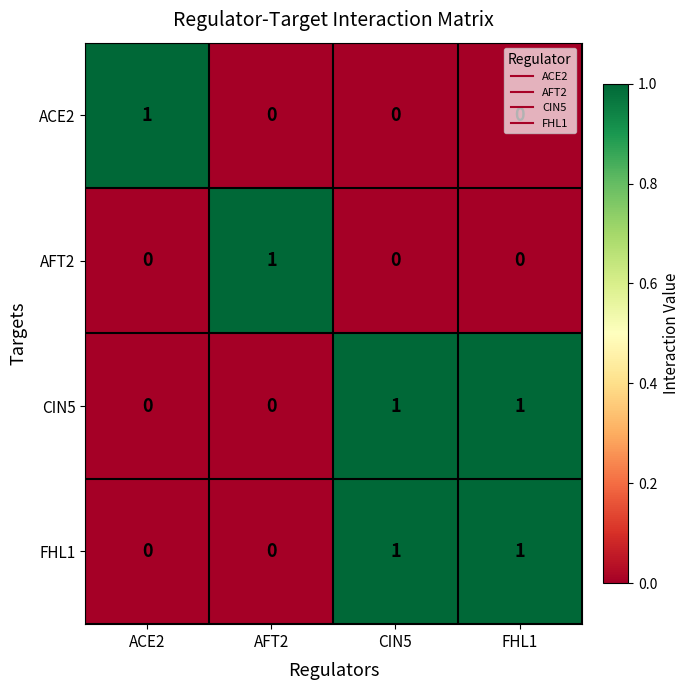

At how many categories does at least one series exceed 0?

4